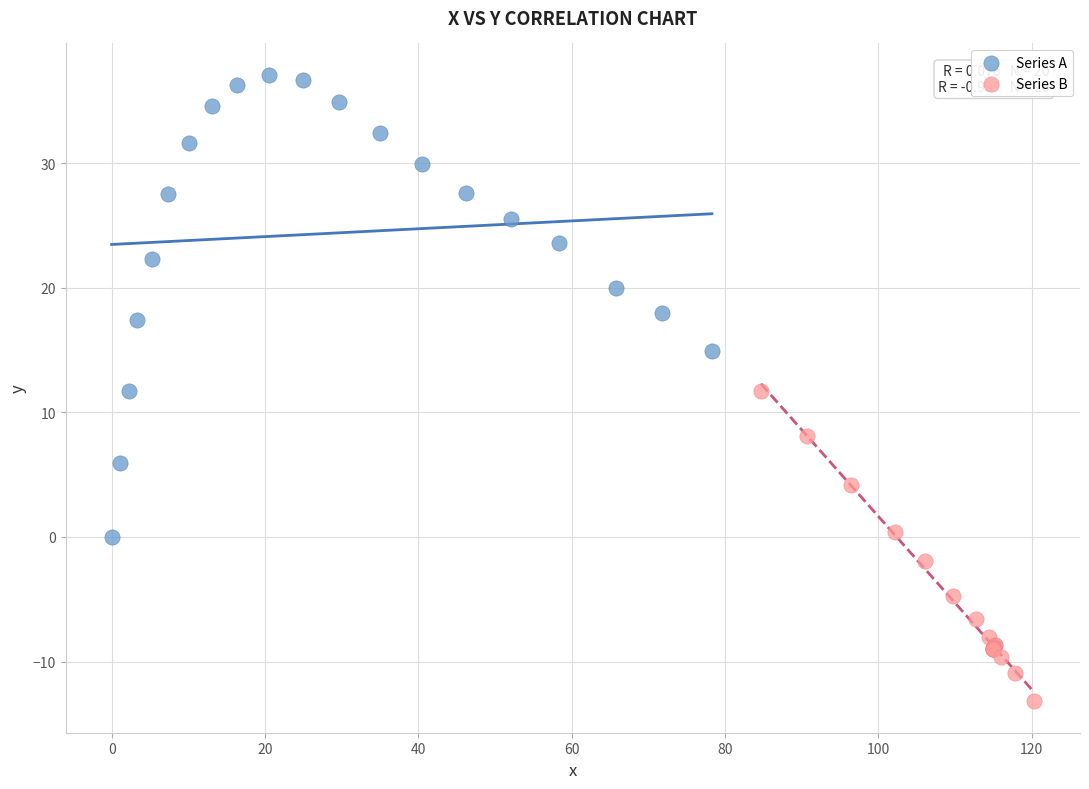

What are all the series names shown in the legend?

Series A, Series B